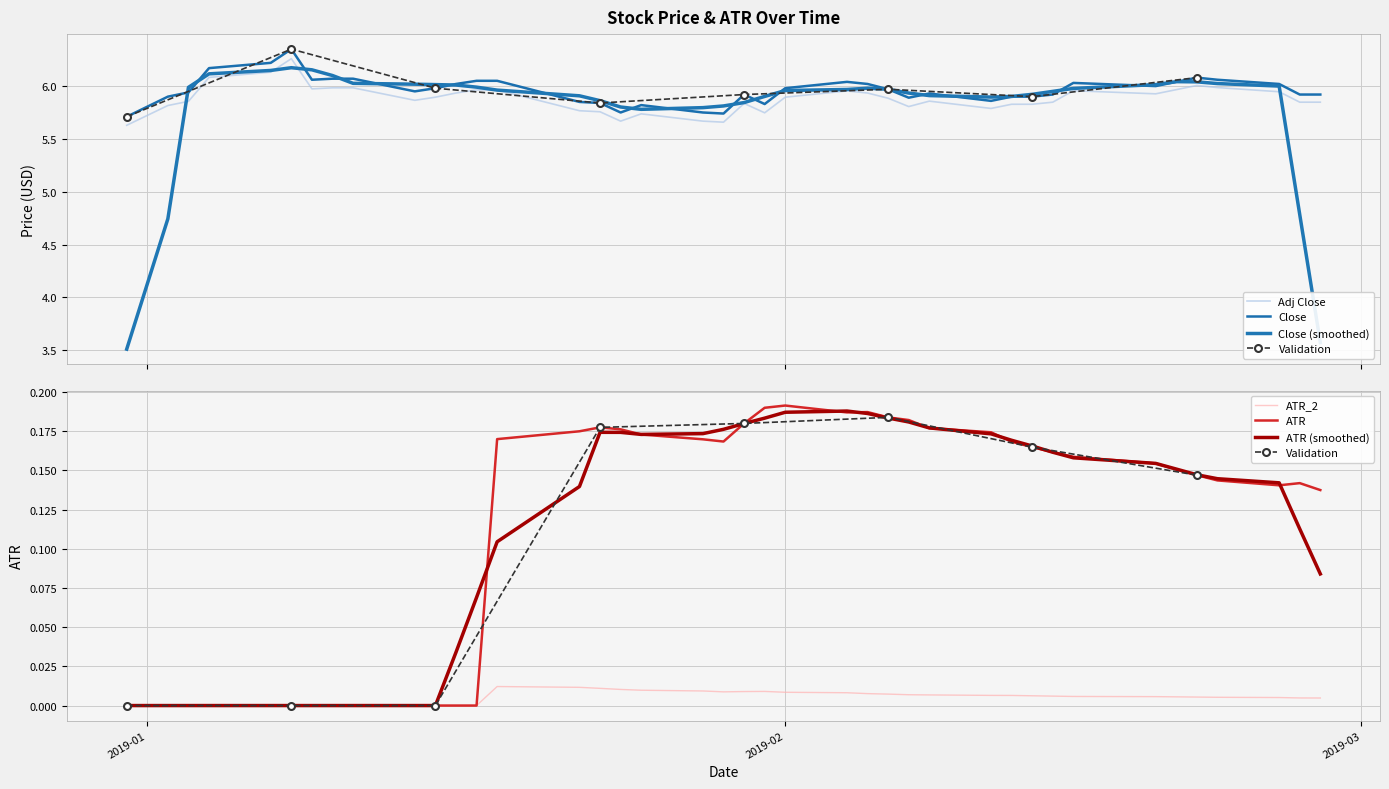

In ATR_2, how many points are lower than both neighbors (excluding endpoints)?

1